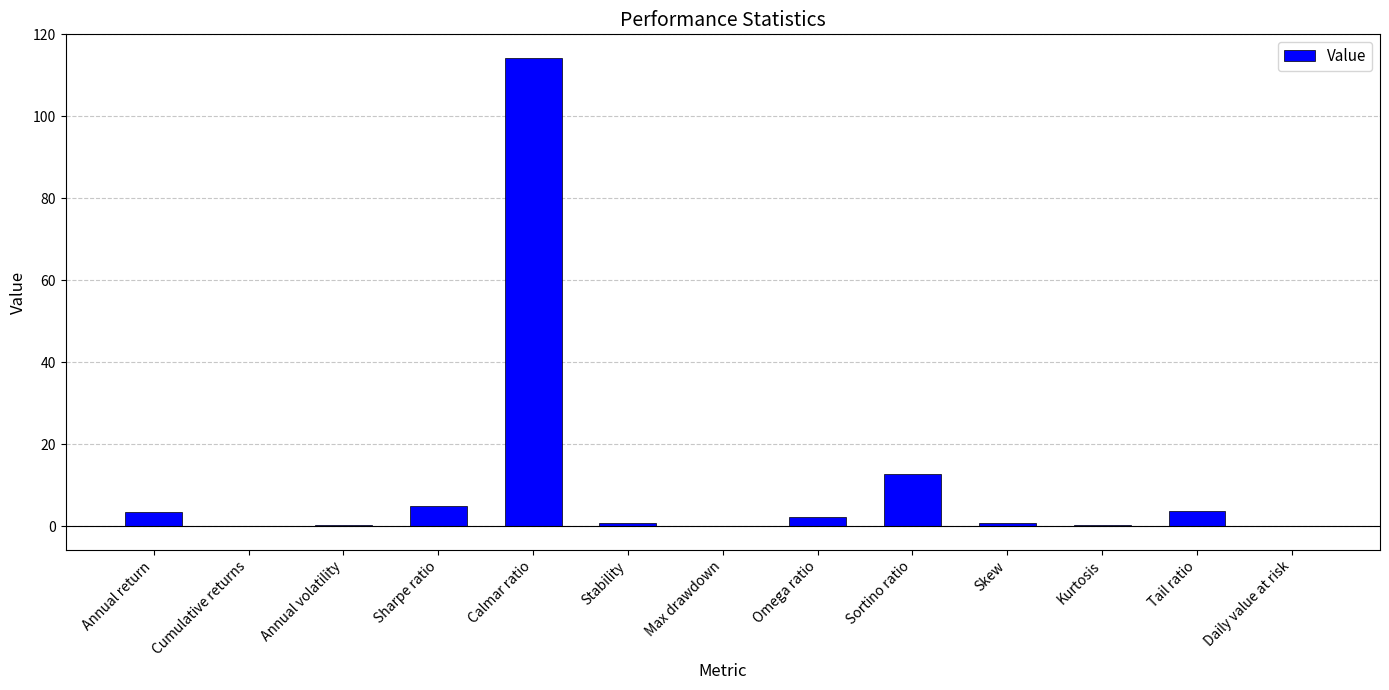

What is the maximum value shown in the chart?

114.3